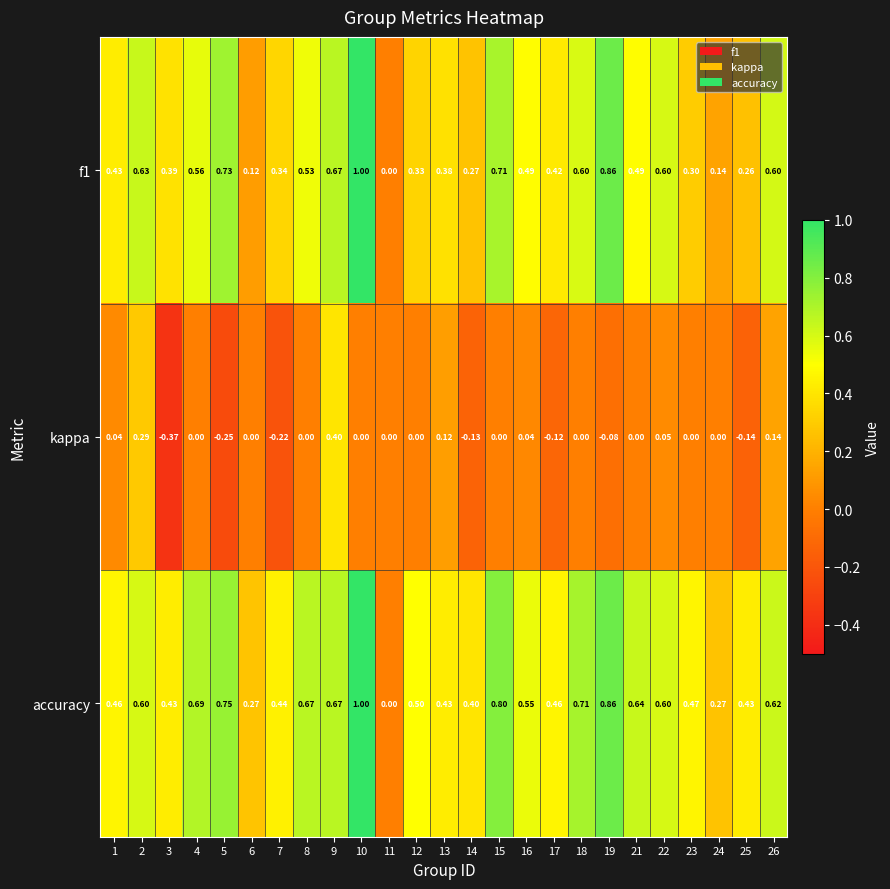

Which series changed the most between 4 and 5?

kappa